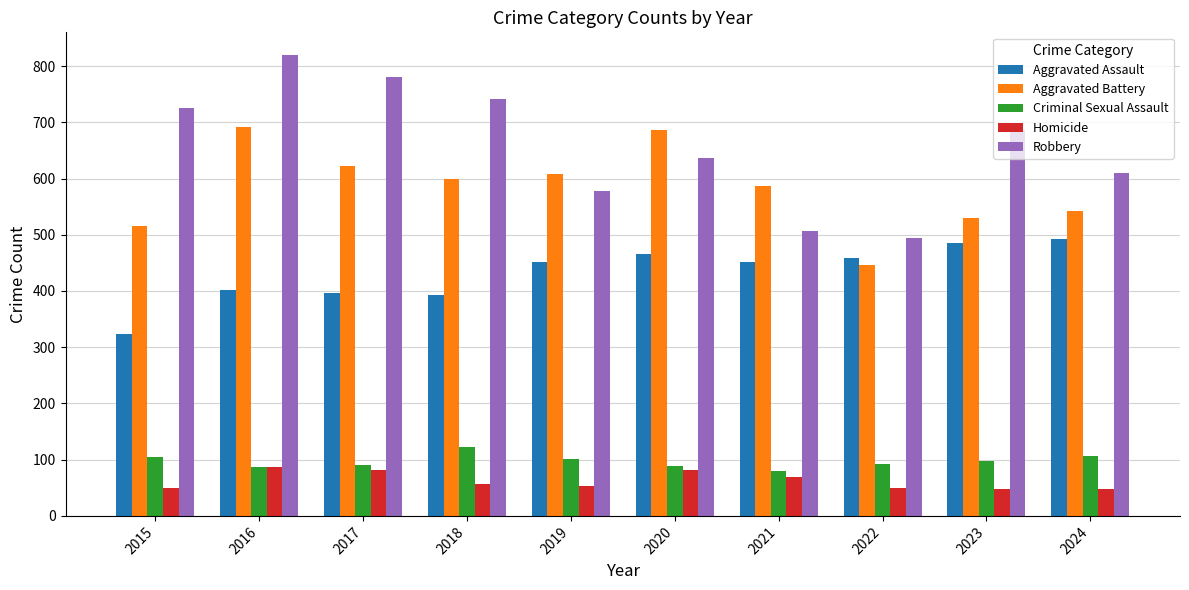

What is the sum of the Robbery values at 2016 and 2019?

1396